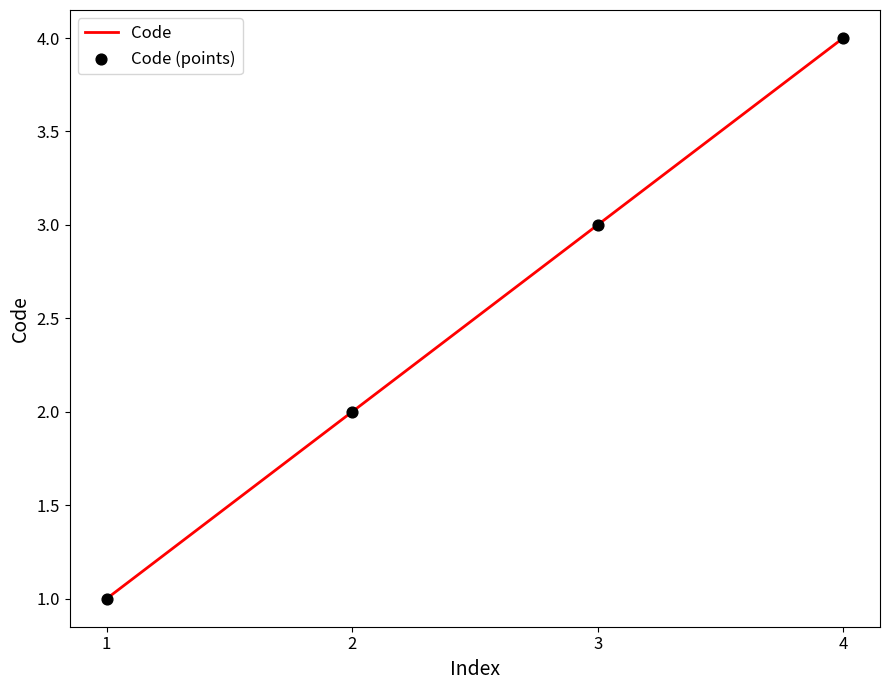

Which category has the highest value across all series?

4